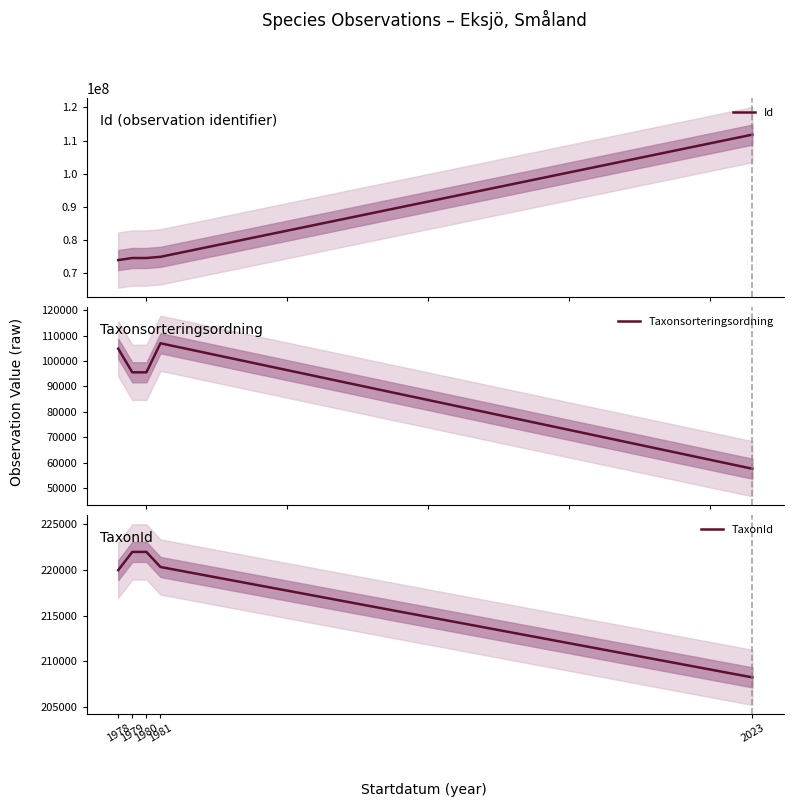

True or false: Taxonsorteringsordning has more than 1 interior local peaks.

False